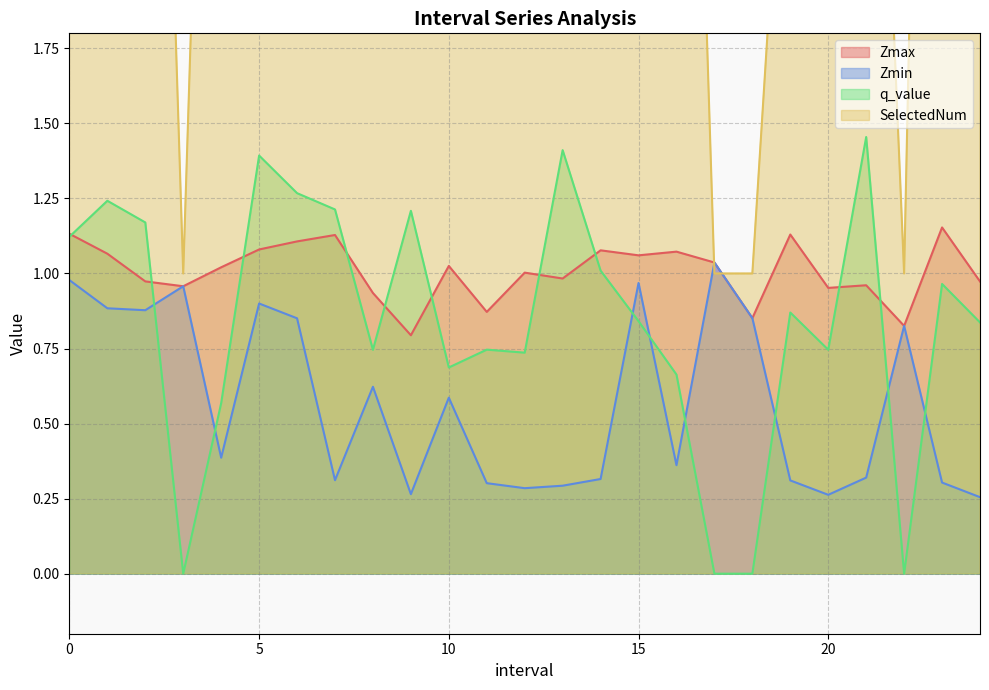

The value of q_value at 0.0 is 1.1. True or false?

True